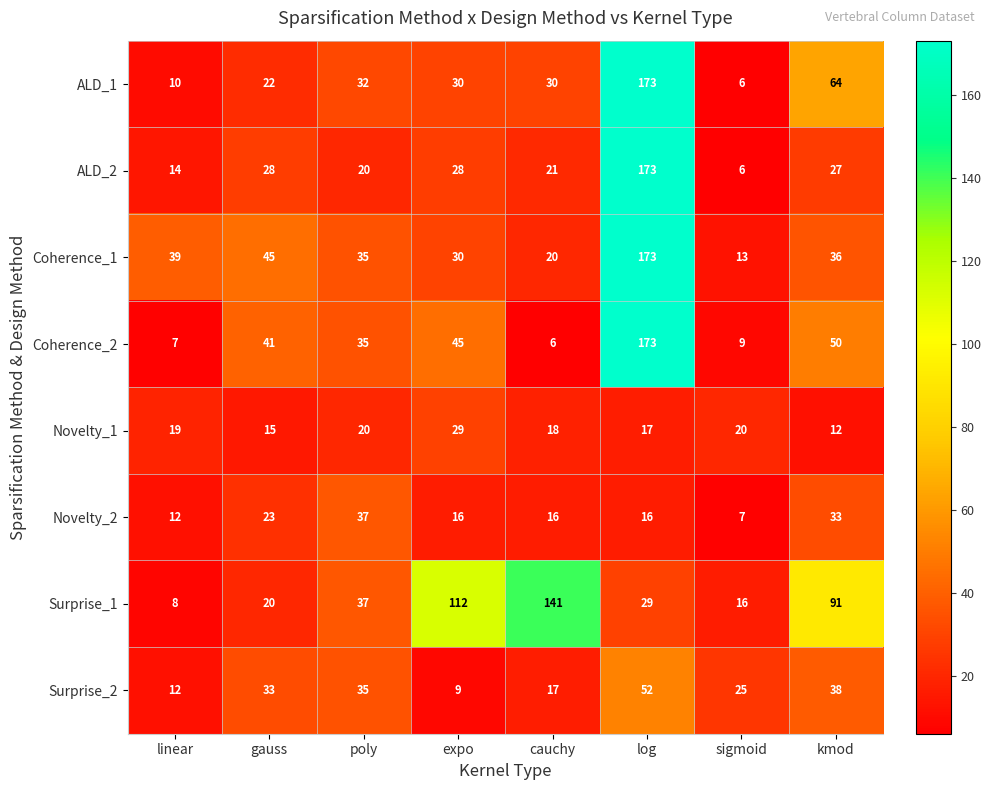

What is the sum of the Coherence_1 values at kmod and poly?

71